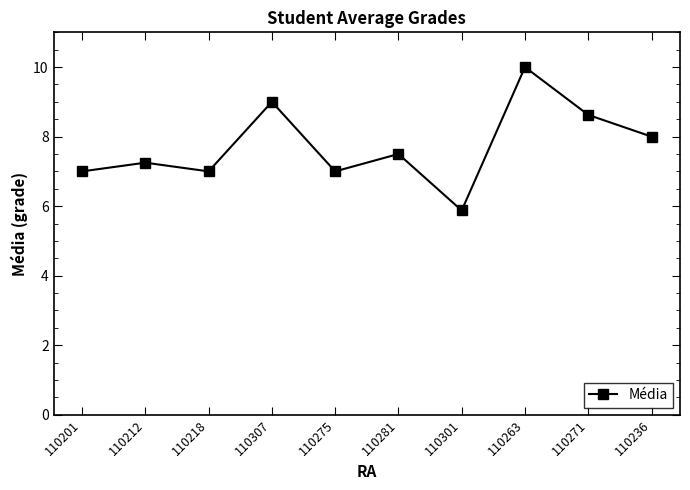

Read the value at 110281.

7.5